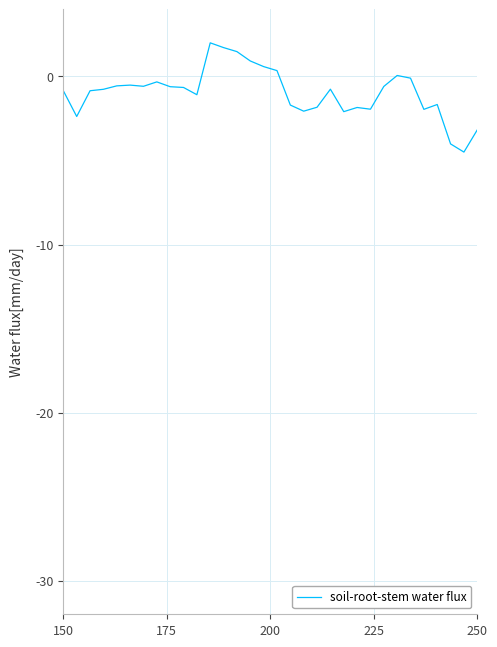

What is the maximum value shown in the chart?

2.0